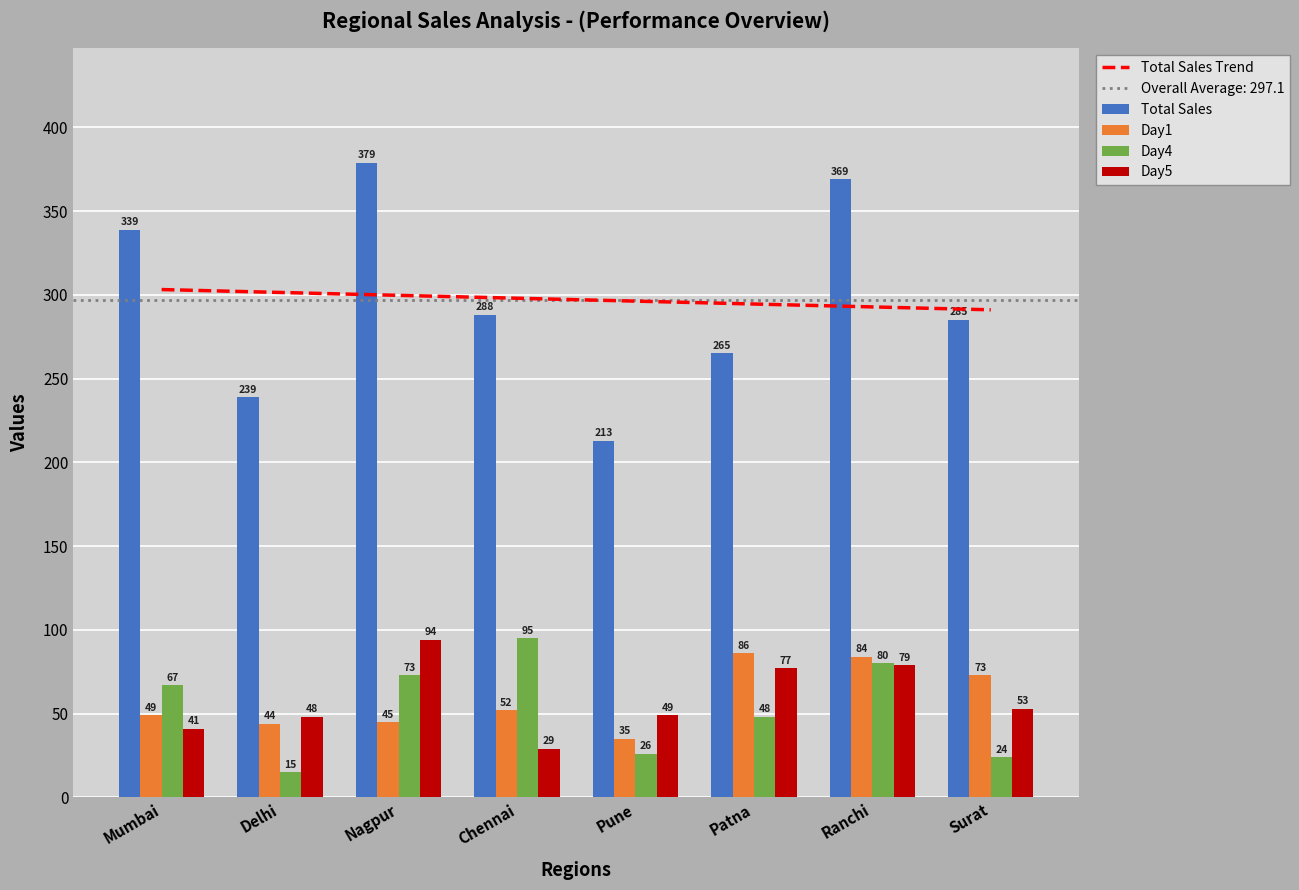

What is the label of the 8th bar from the right?

Mumbai